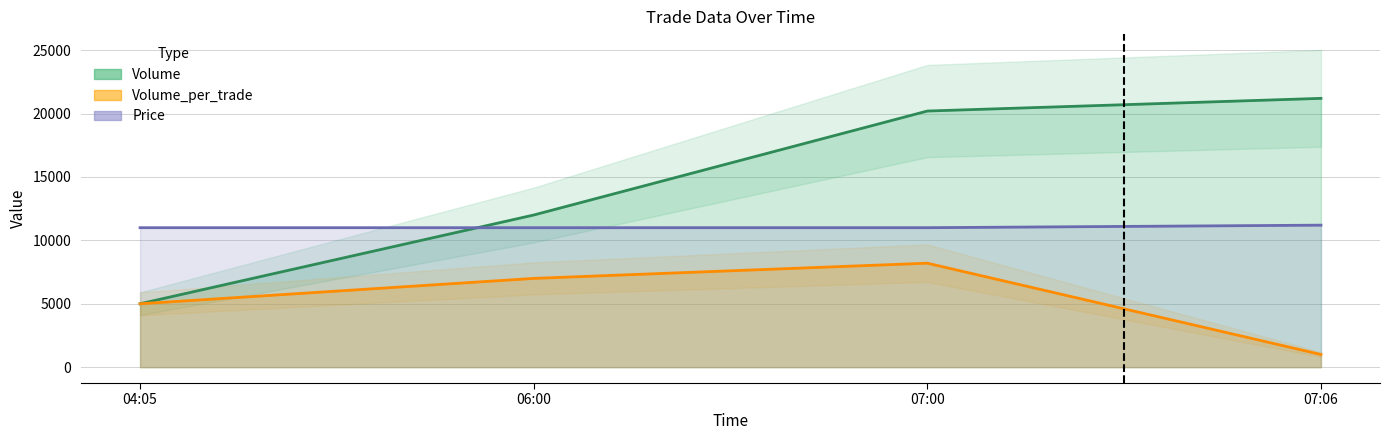

Is it true that Volume_per_trade equals 2920 at 04:05?

False